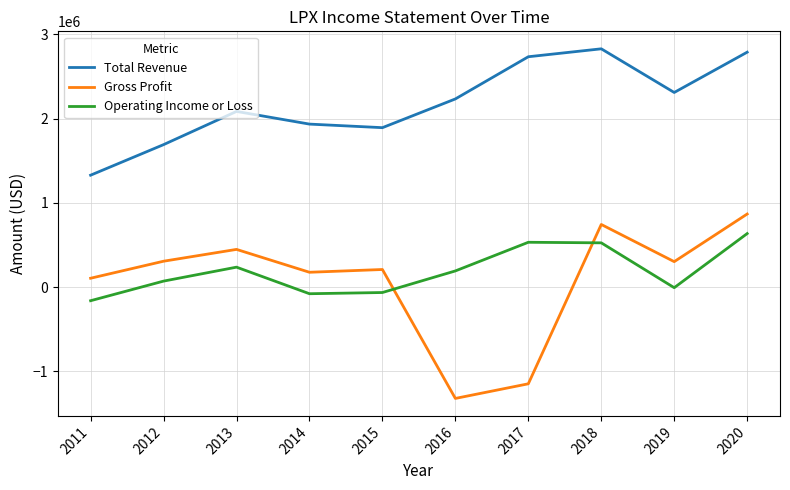

What is the average value of the Operating Income or Loss series?

189000